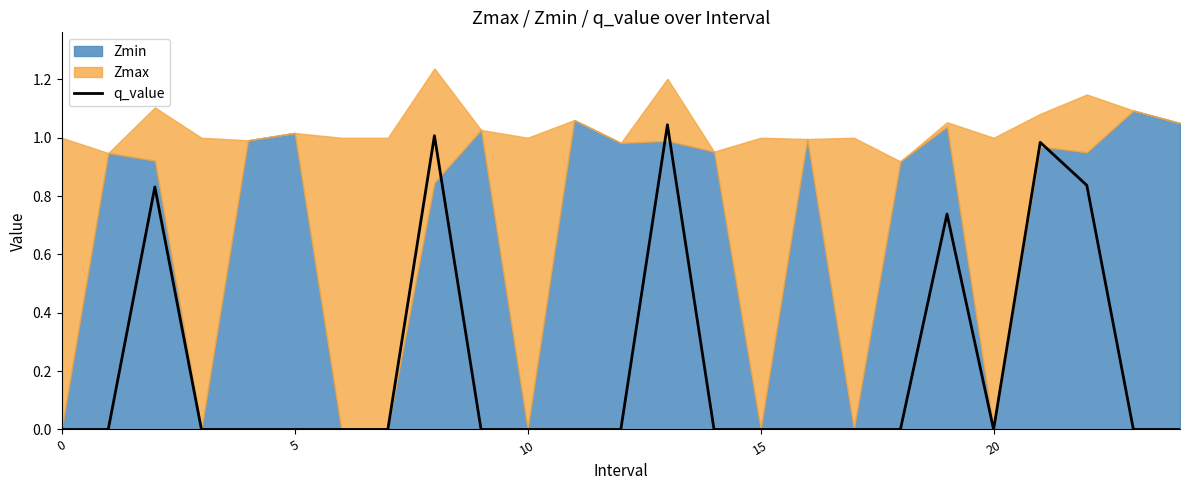

True or false: there are more than 0 points higher than both neighbors.

True